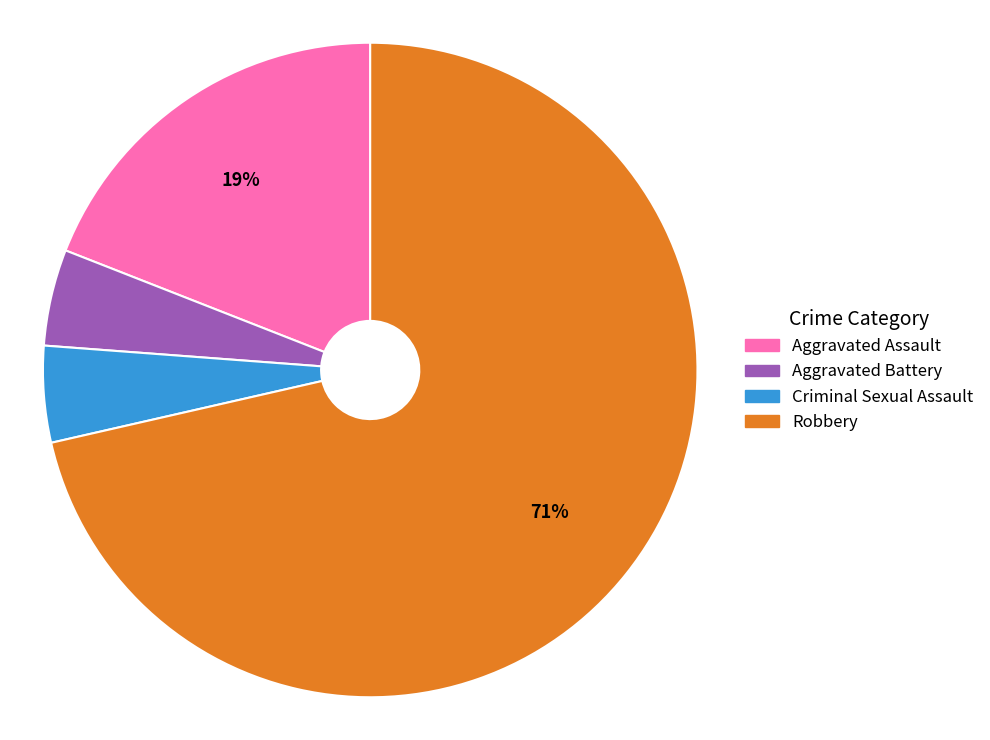

Is it true that Aggravated Battery is 5% of the pie?

True